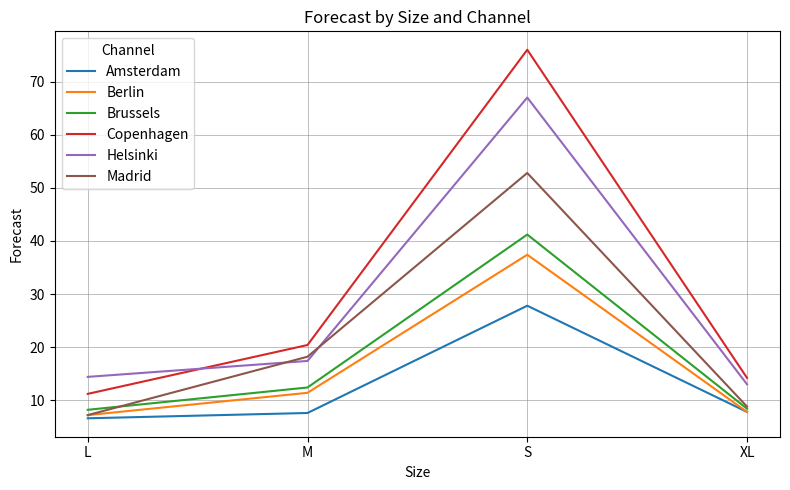

True or false: Brussels has a value of 12.4 at M.

True